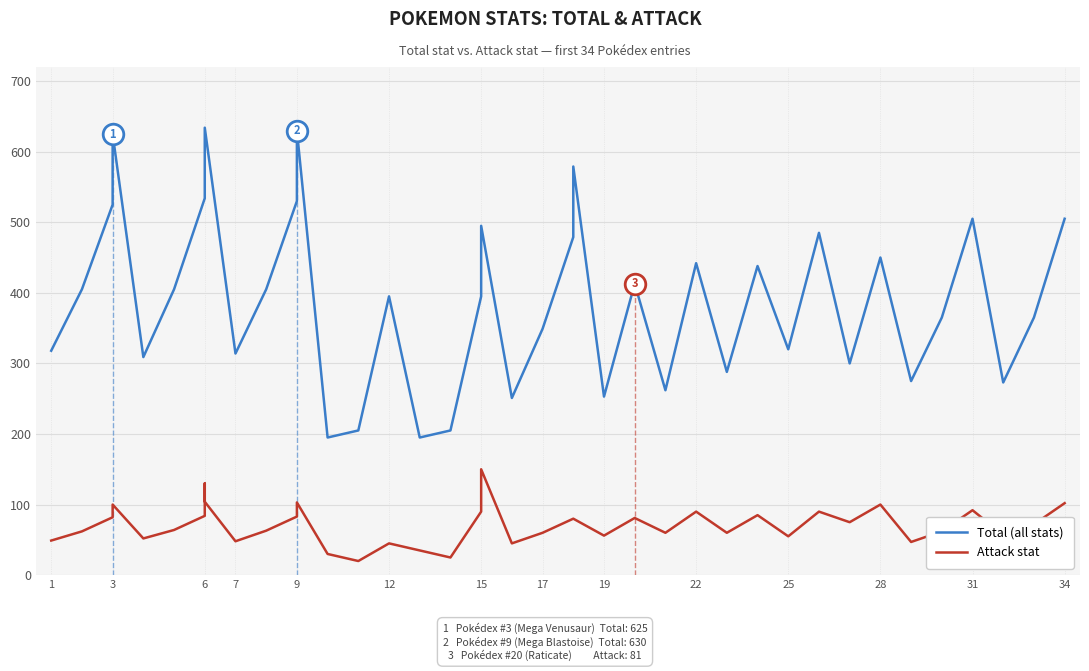

Which series reaches the maximum Y coordinate?

Total (all stats)